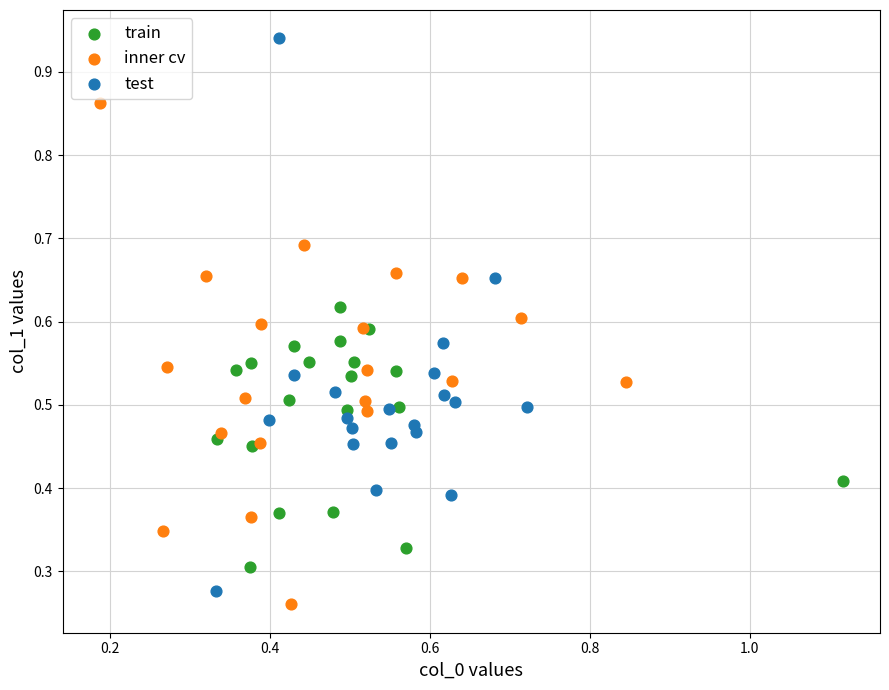

Which series reaches the maximum Y coordinate?

test